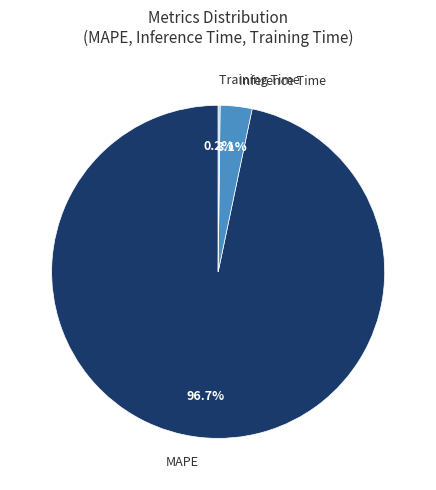

Combined, what portion of the pie is MAPE and Inference Time?

99.8%